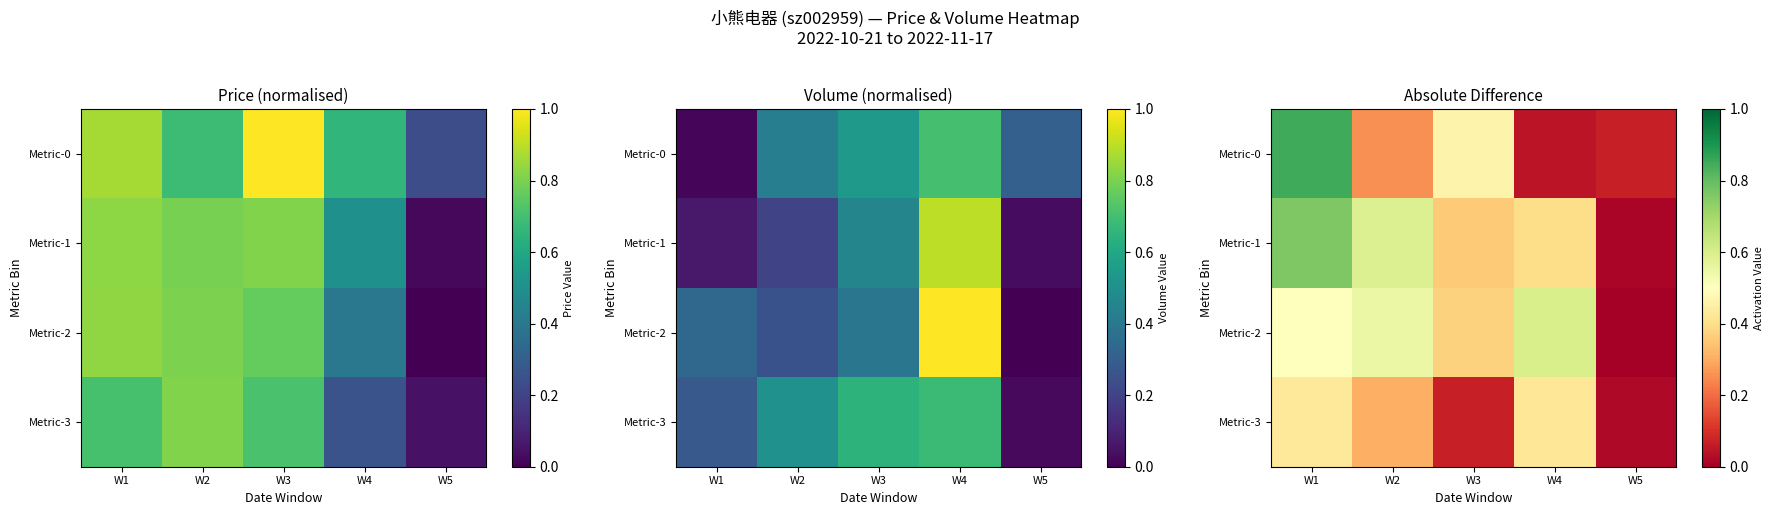

What is the difference between the maximum and minimum values in the Metric-0 series?

0.8